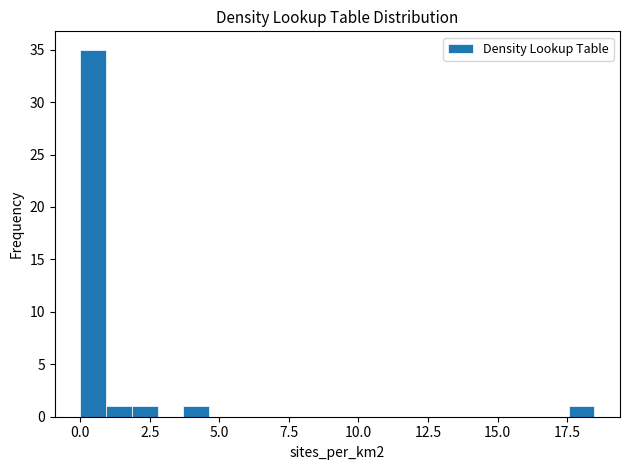

Around what value on the x-axis is the tallest bar? Give the approximate position of its centre, as read against the axis.

0.5